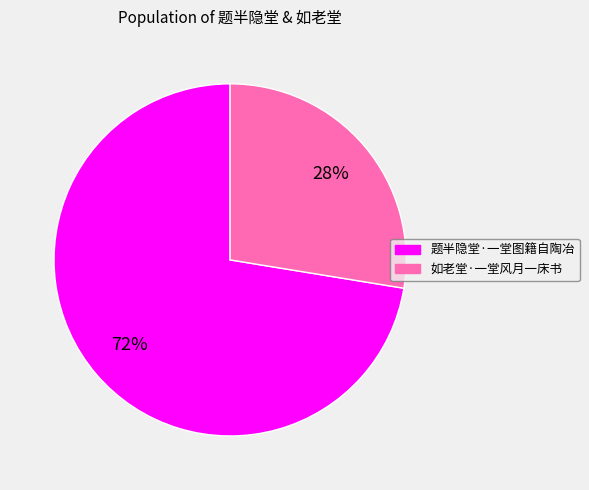

Is it true that 如老堂·一堂风月一床书 is 35% of the pie?

False